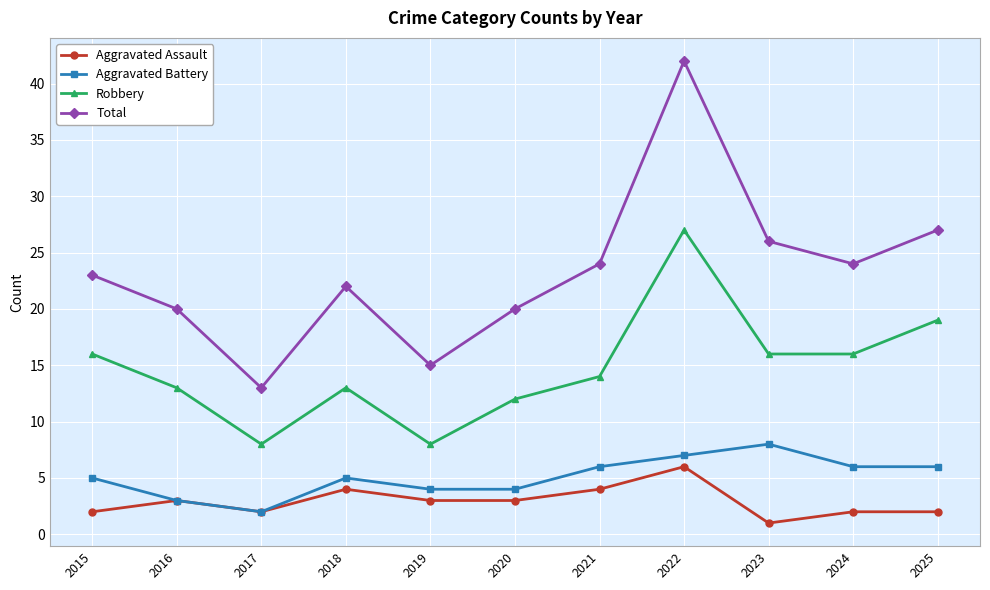

Which series changed the most between 2018 and 2023?

Total